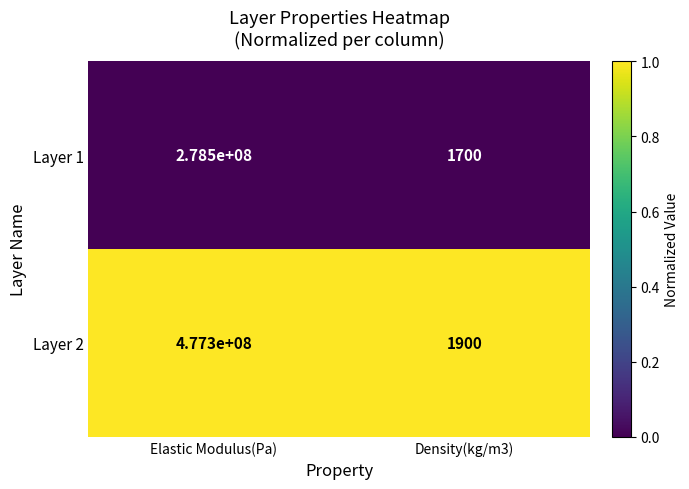

Which label corresponds to the smallest value in the chart?

Density(kg/m3)